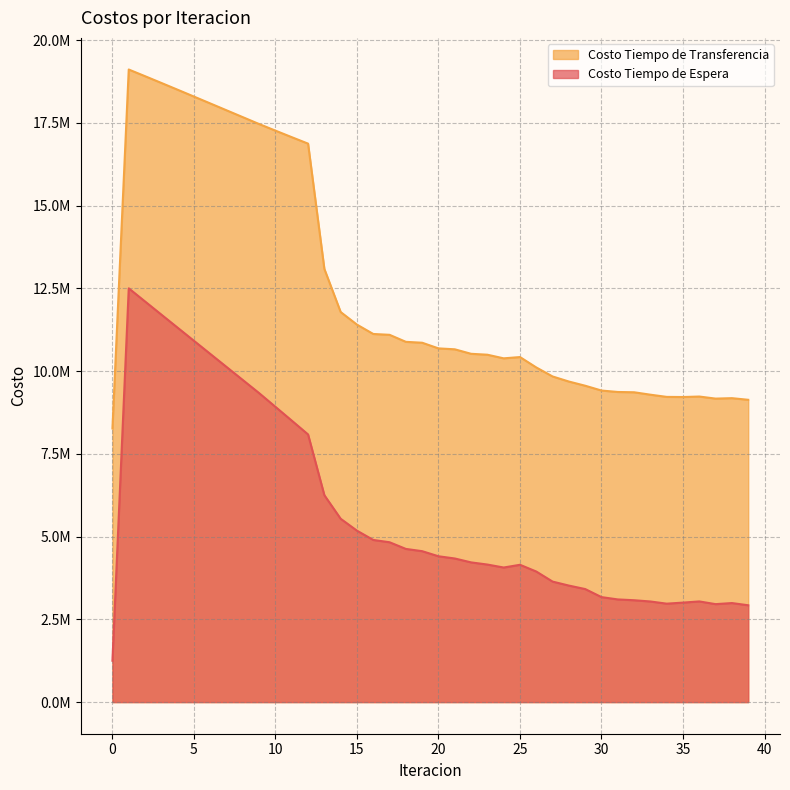

What is the sum of all Costo Tiempo de Transferencia values?

499201008.8